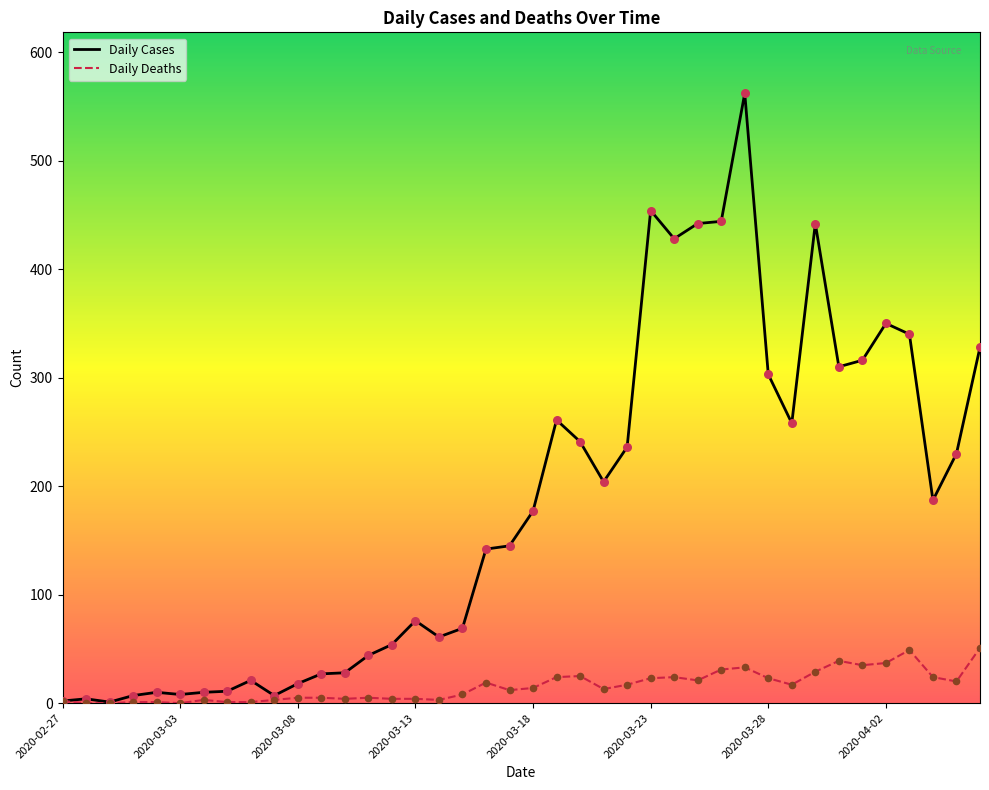

Which series has the widest spread of values?

Daily Cases